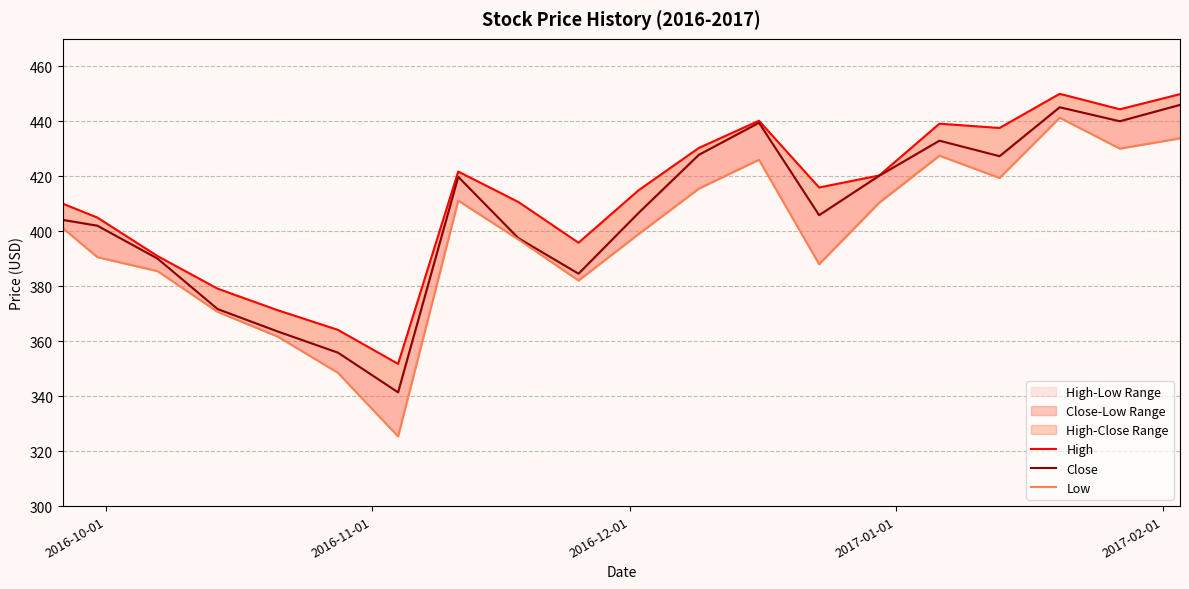

Rank the series at 2016-10-01 from highest to lowest value.

High, Close, Low